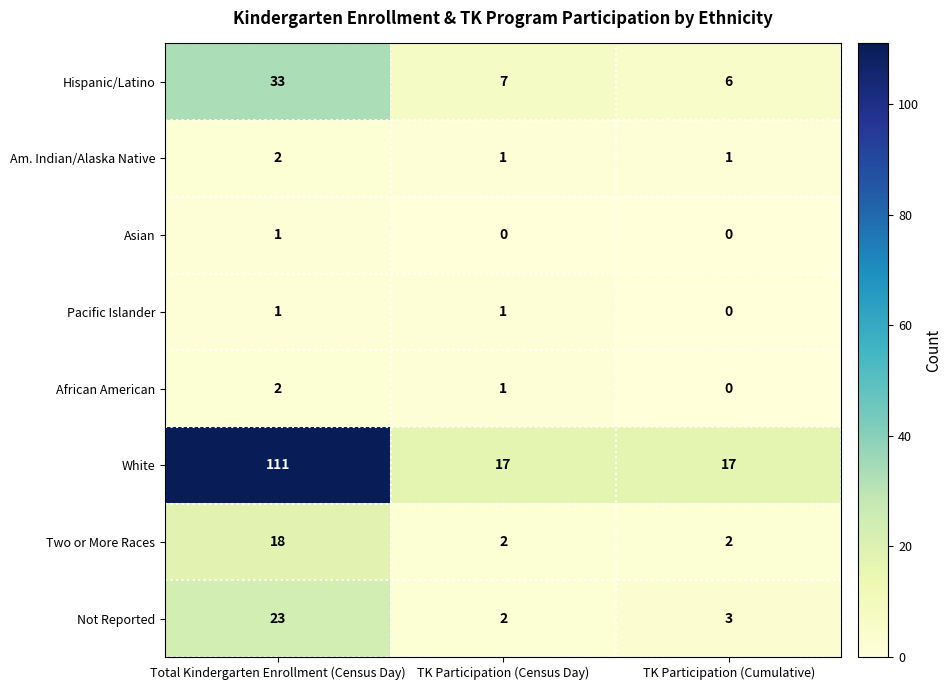

What is the difference between the Two or More Races values at Total Kindergarten Enrollment (Census Day) and TK Participation (Census Day)?

16